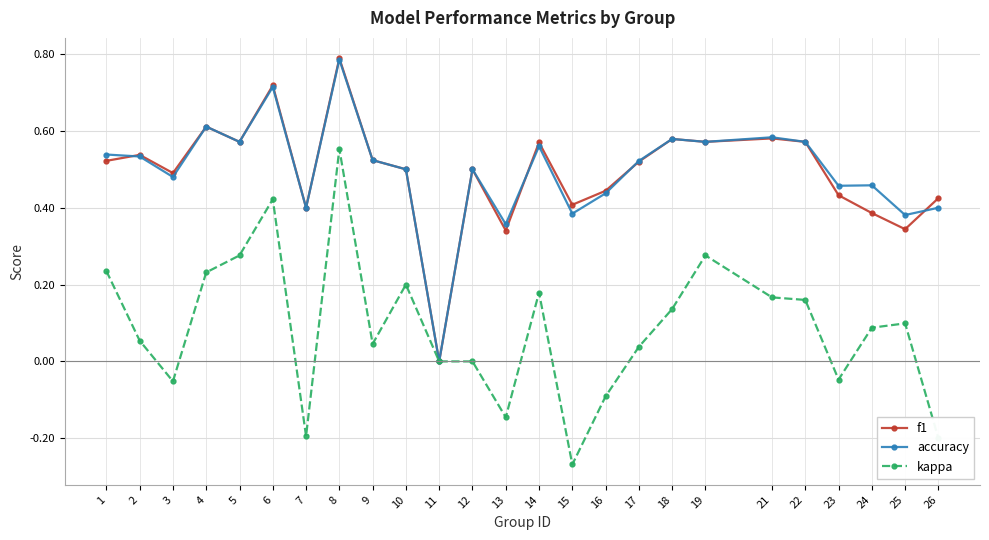

At which category is the sum across all series the highest?

8